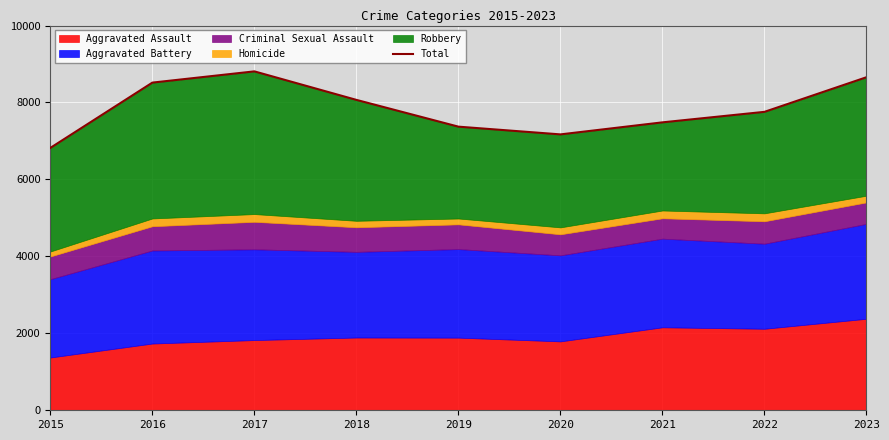

What is the change in value from 2015 to 2020?

+351